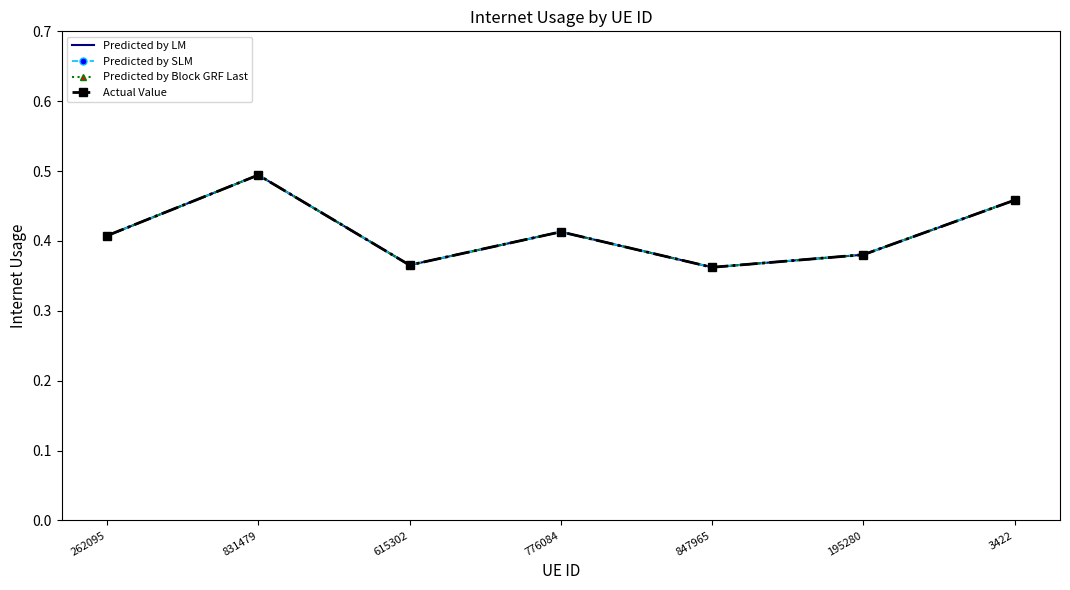

Rank the series at 847965 from highest to lowest value.

Predicted by LM, Predicted by SLM, Predicted by Block GRF Last, Actual Value